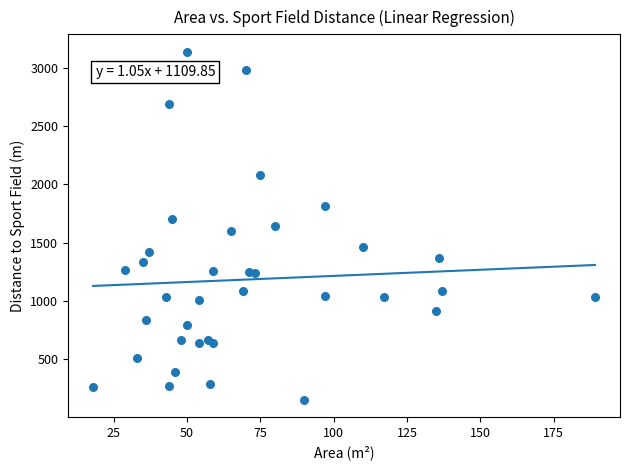

What is the range of X values (max minus min)?

171